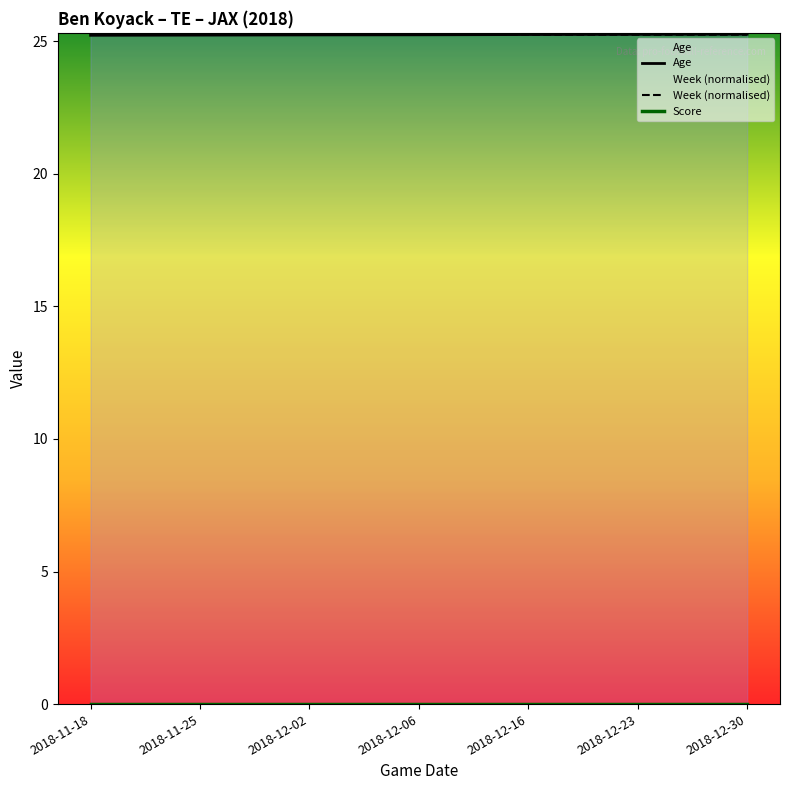

Which series has the largest total across all categories?

Age